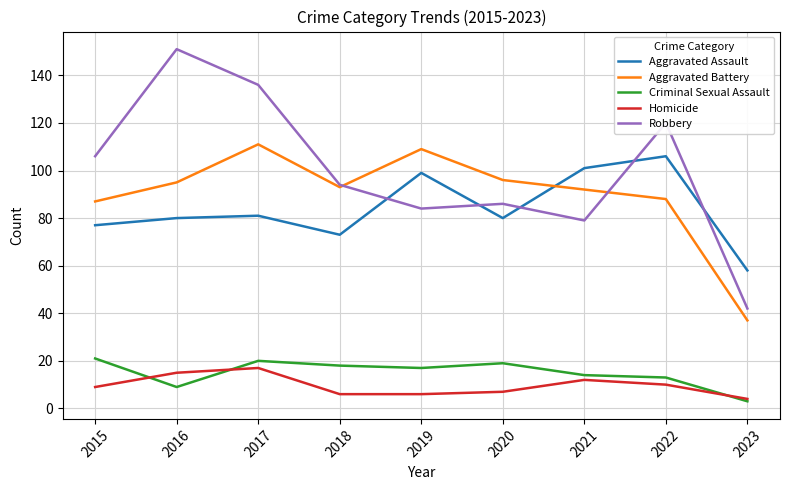

Between which two adjacent categories do Aggravated Battery and Aggravated Assault first intersect?

2020 and 2021